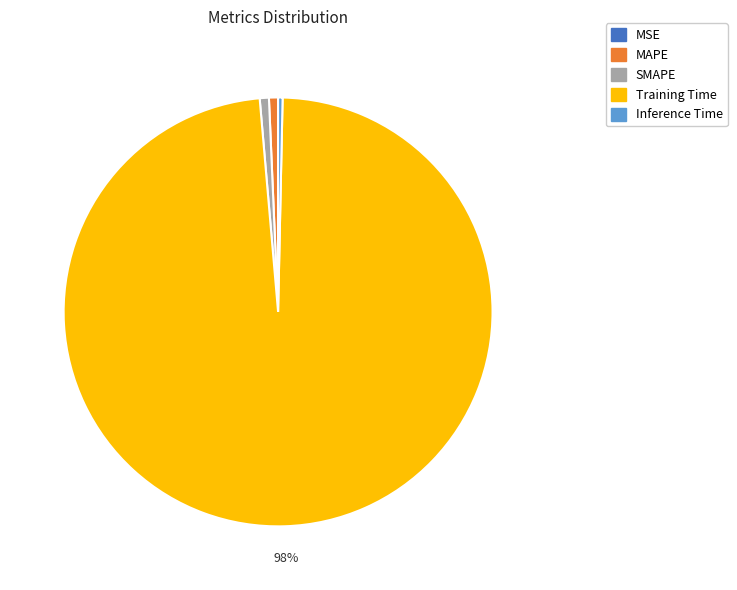

Which category has the biggest portion of the pie?

Training Time